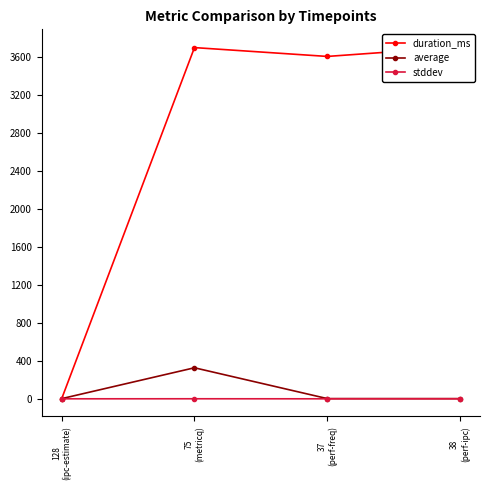

Reading right to left, extract all data points from this chart.

duration_ms: 3702.0	3602.0	3695.0	0.0
average: 2.0	2.2	326.5	1.7
stddev: 0.0	0.0	0.5	0.0